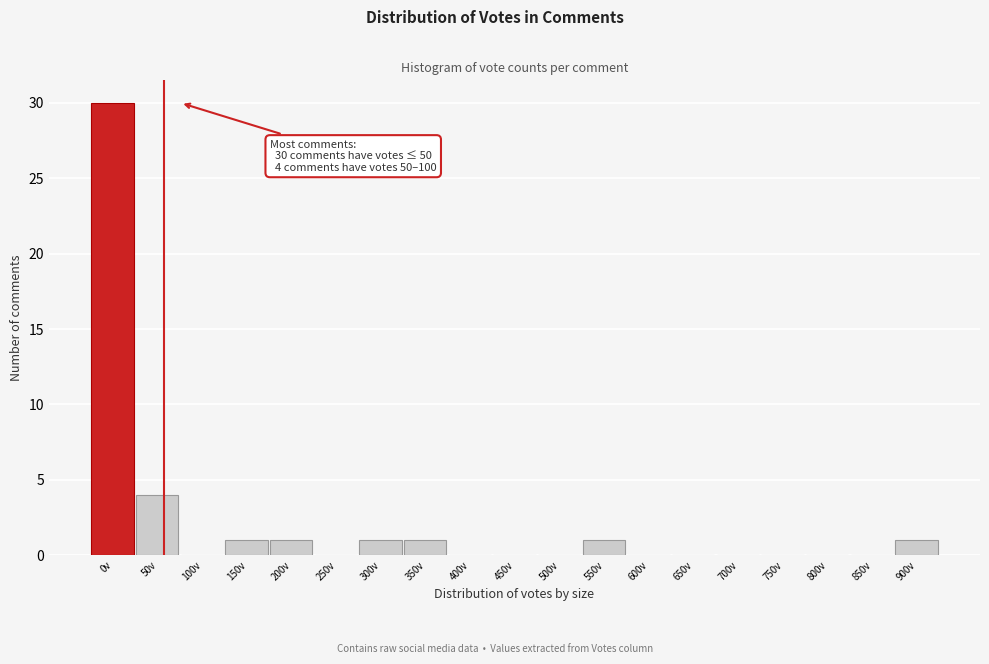

Reading right to left, transcribe all the data shown in this chart.

900v=1	850v=0	800v=0	750v=0	700v=0	650v=0	600v=0	550v=1	500v=0	450v=0	400v=0	350v=1	300v=1	250v=0	200v=1	150v=1	100v=0	50v=4	0v=30